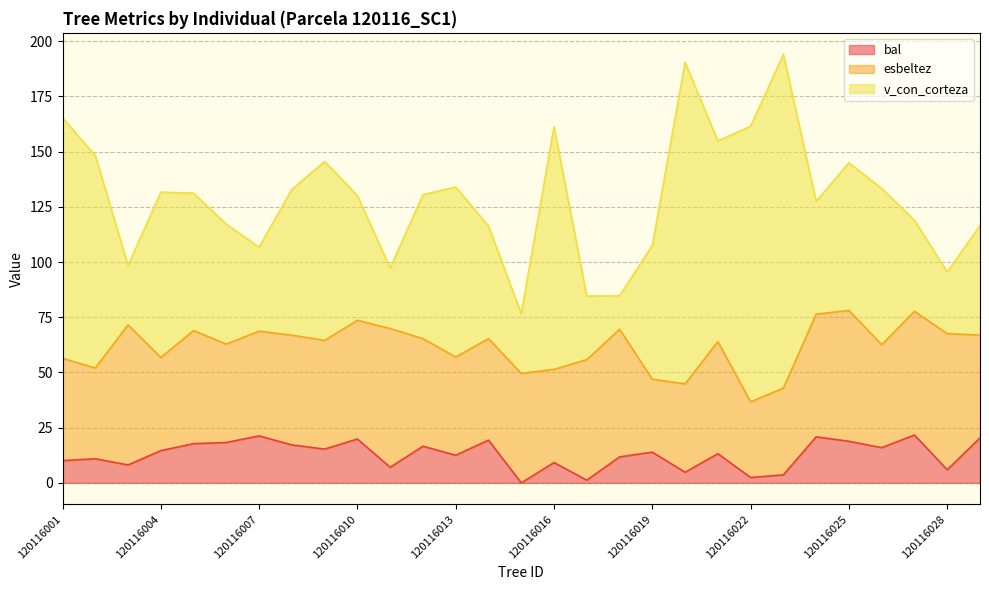

What is the highest value of the esbeltez series?

63.4